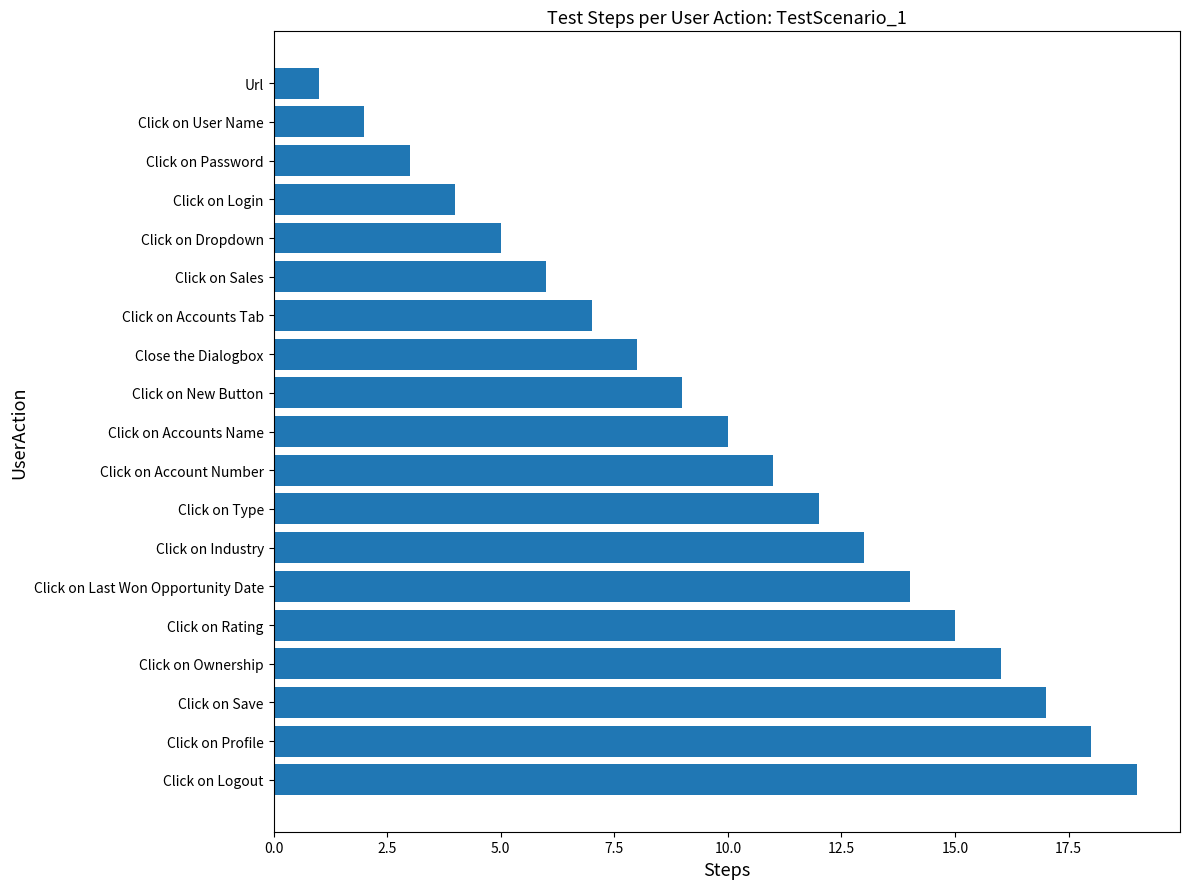

Read the value at Click on Accounts Tab.

7